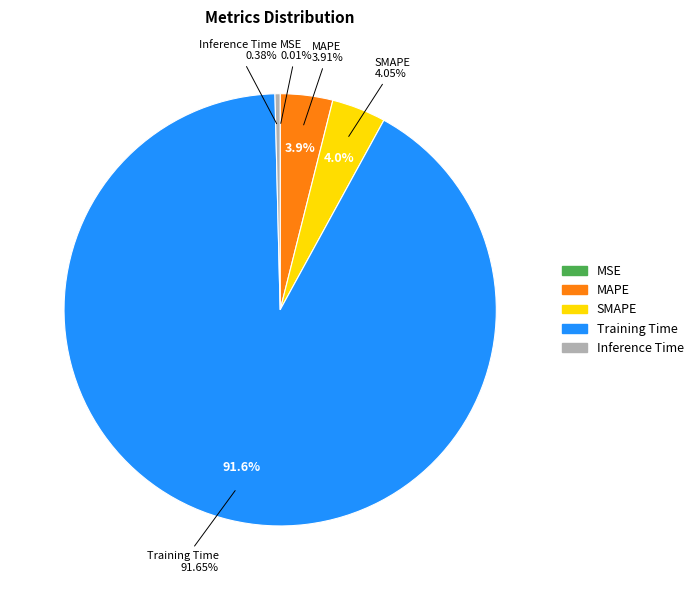

Count the number of slices in the pie.

5